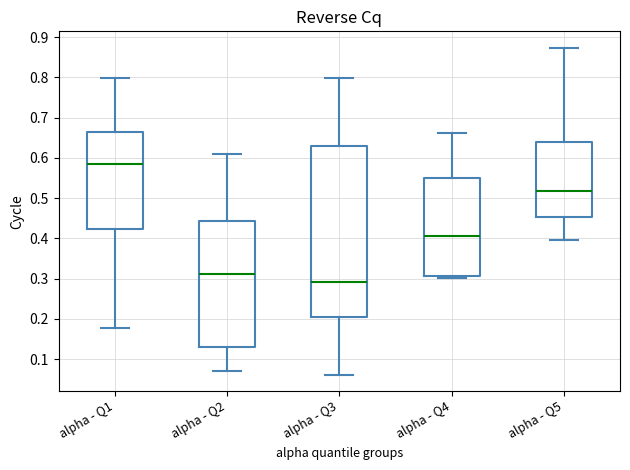

Which box is the tallest, from its lower edge to its upper edge?

alpha - Q3